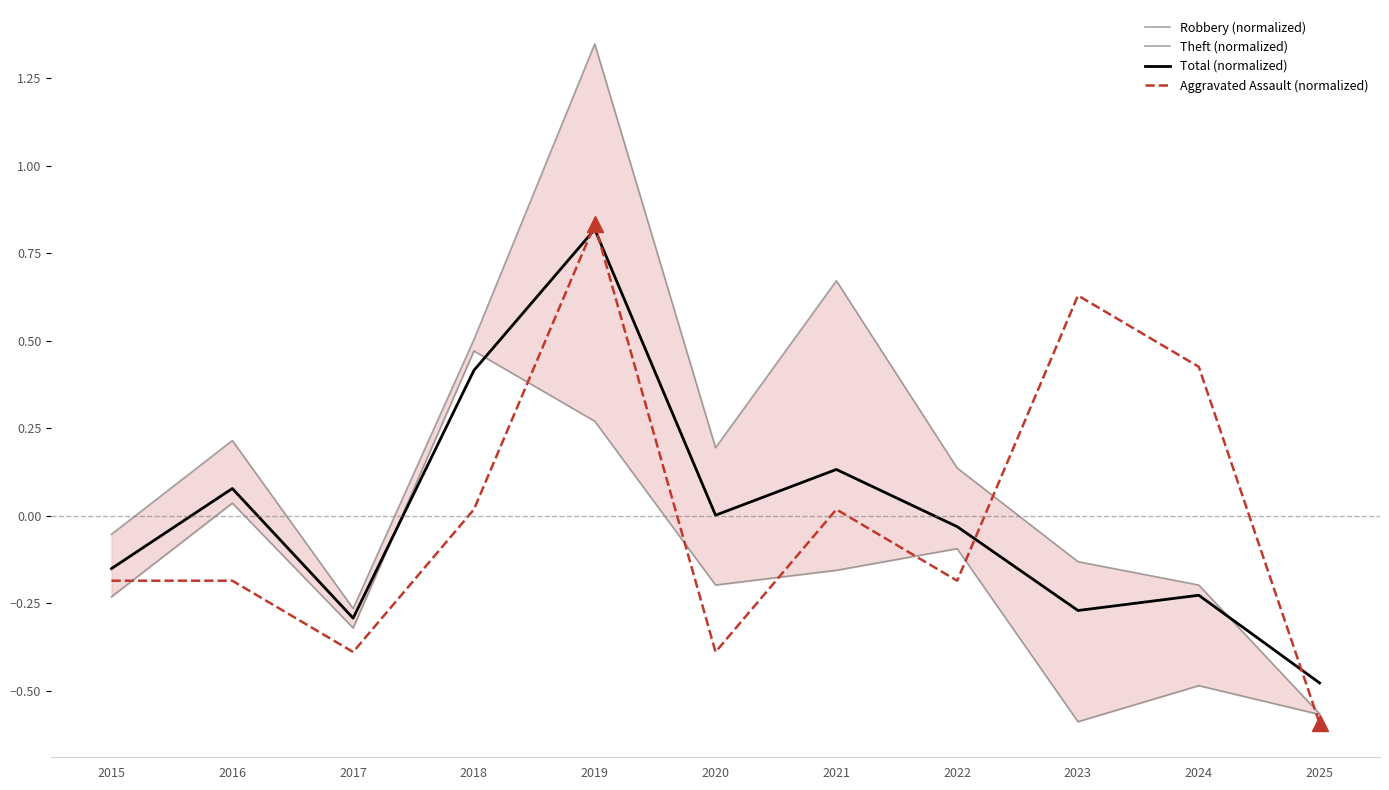

Which category has the highest value in the Robbery (normalized) series?

2019